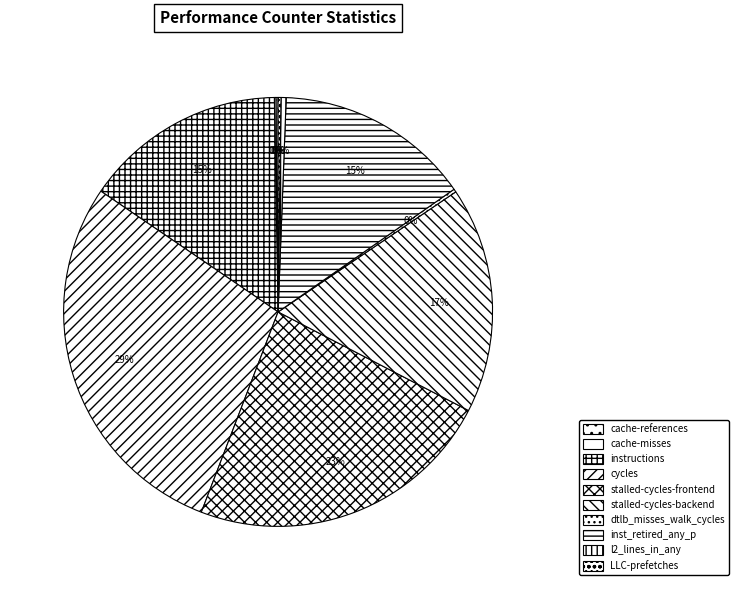

Does cache-references represent more than half of the total?

No